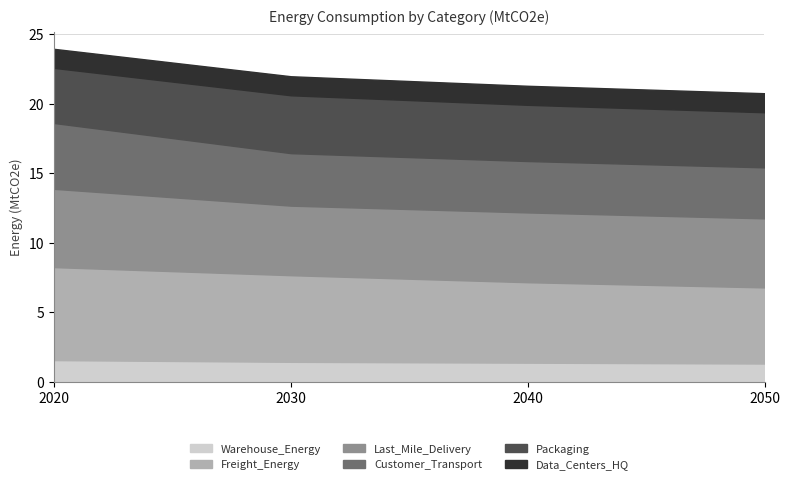

Count the number of data series in this chart.

6